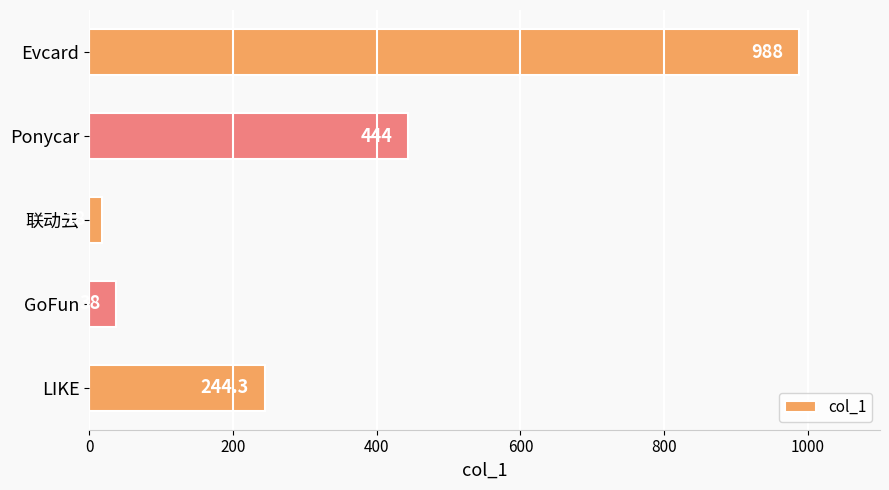

How many data points are less than 244?

2